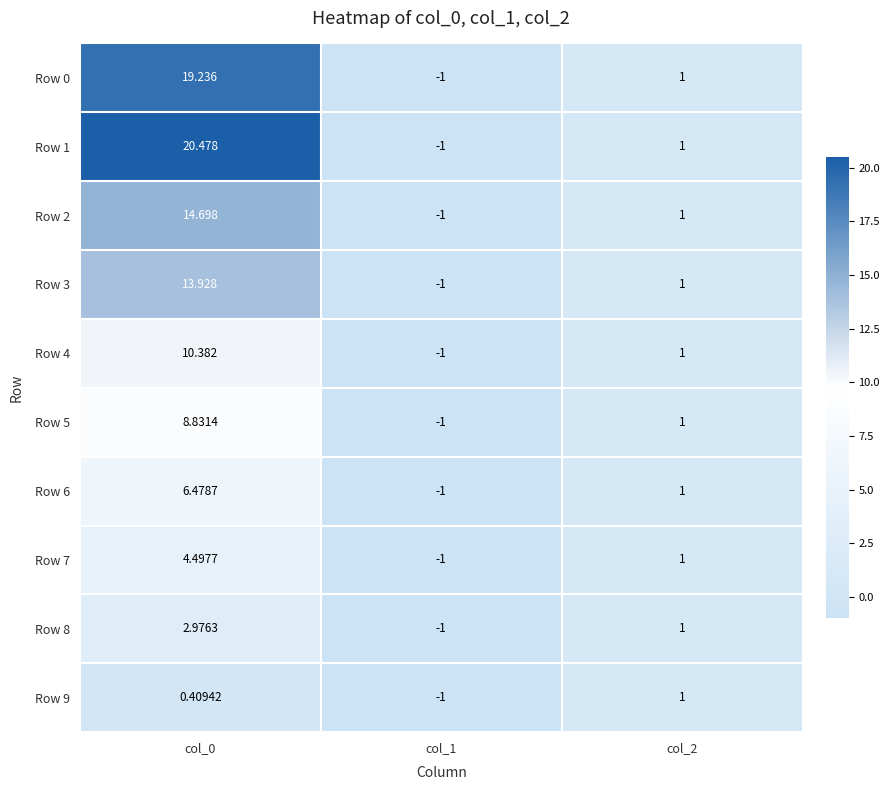

Is the value of Row 5 at col_1 greater than the value of Row 8 at col_0?

No